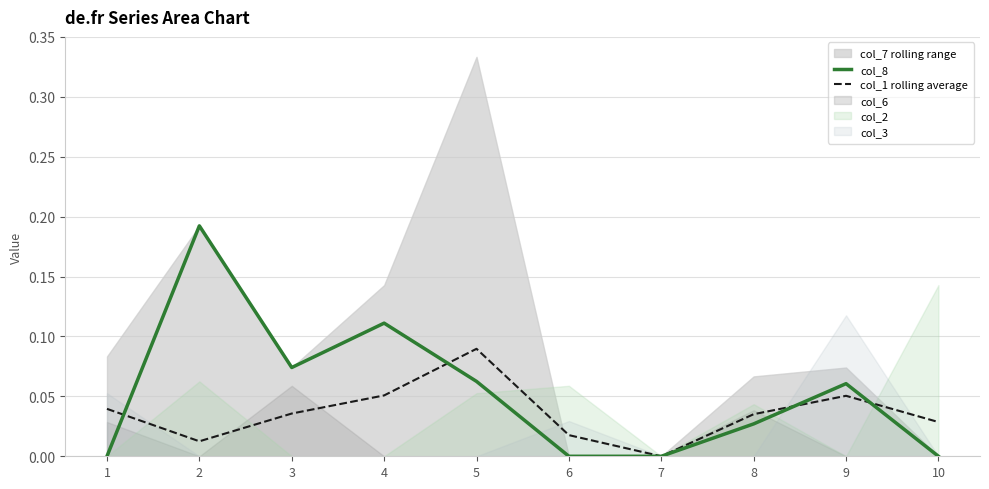

Is the value of col_8 at 10 greater than the value of col_1 rolling average at 3?

No